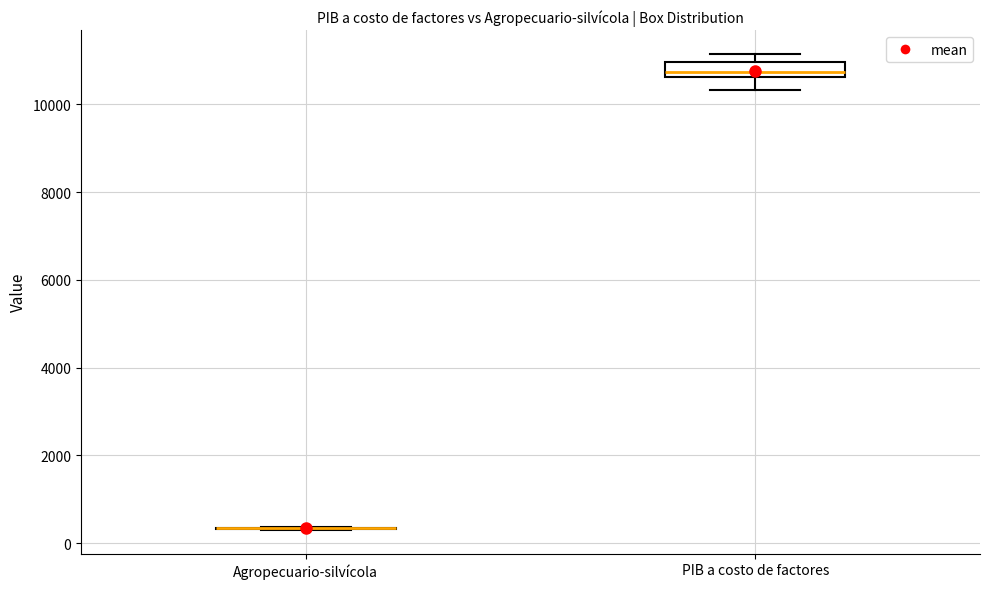

Reading left to right, read every box against the y-axis: the position of its median line, the range the box covers, and the ends of its whiskers. The values are not printed on the chart, so give them approximately, as read against the axis.

Agropecuario-silvícola: box collapsed to a line at 400, whiskers 400 to 400
PIB a costo de factores: median 10800, box 10600 to 11000, whiskers 10400 to 11200